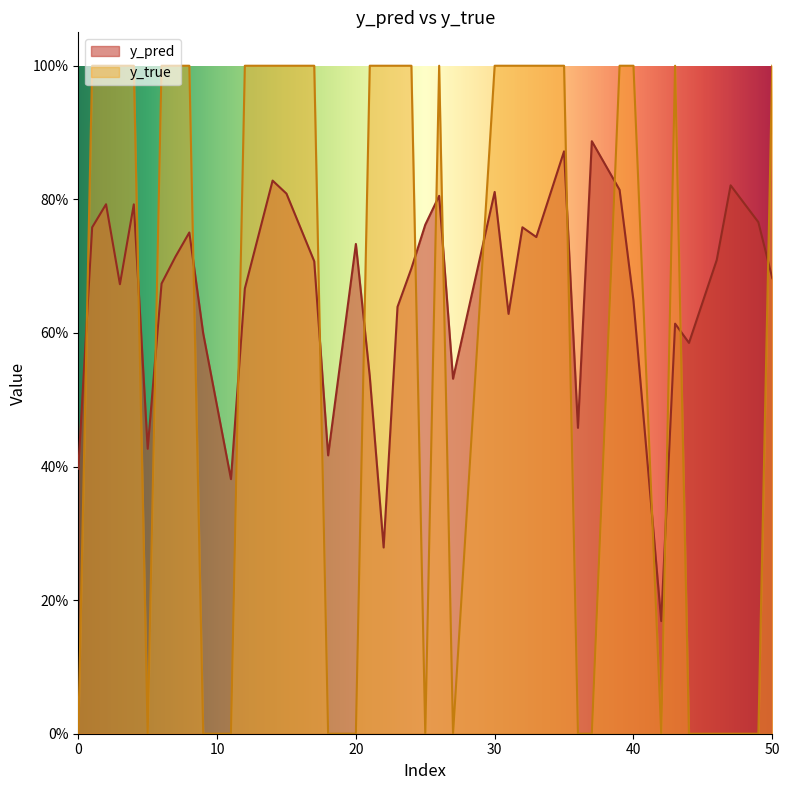

Does the chart display data point markers on the line(s)?

No